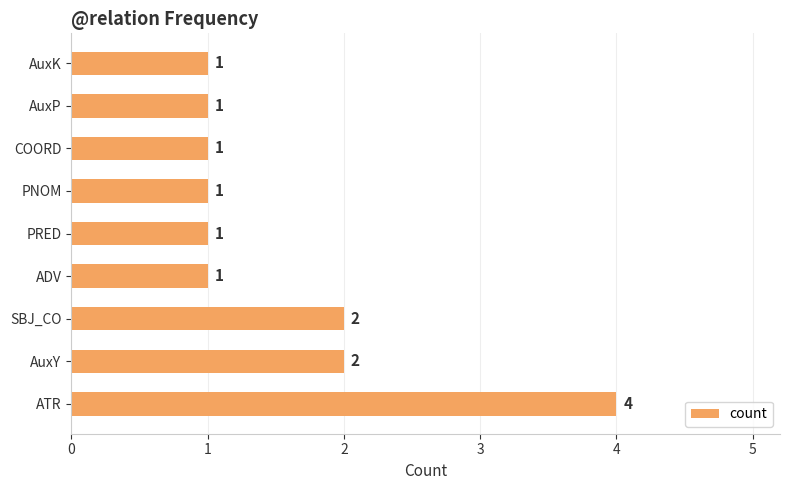

Count the values in the range 1 to 2.

8